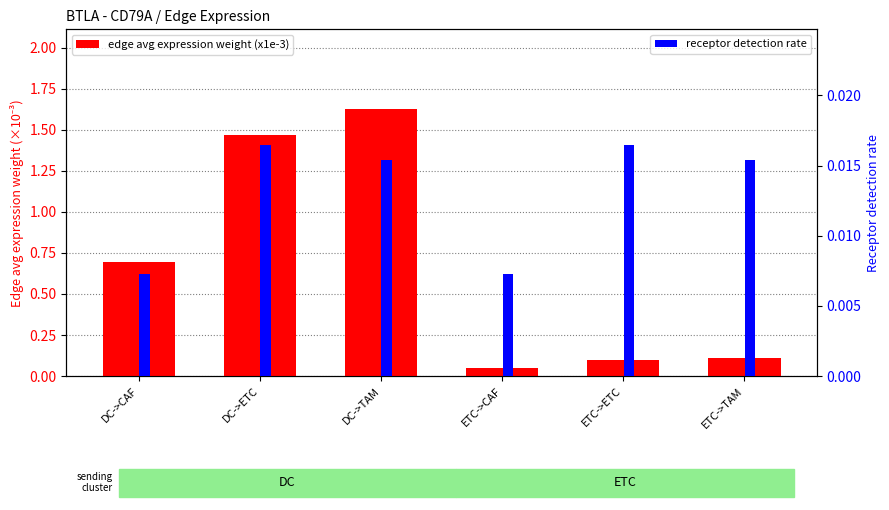

Rank the series by their maximum value, from highest to lowest.

edge avg expression weight (x1e-3), receptor detection rate